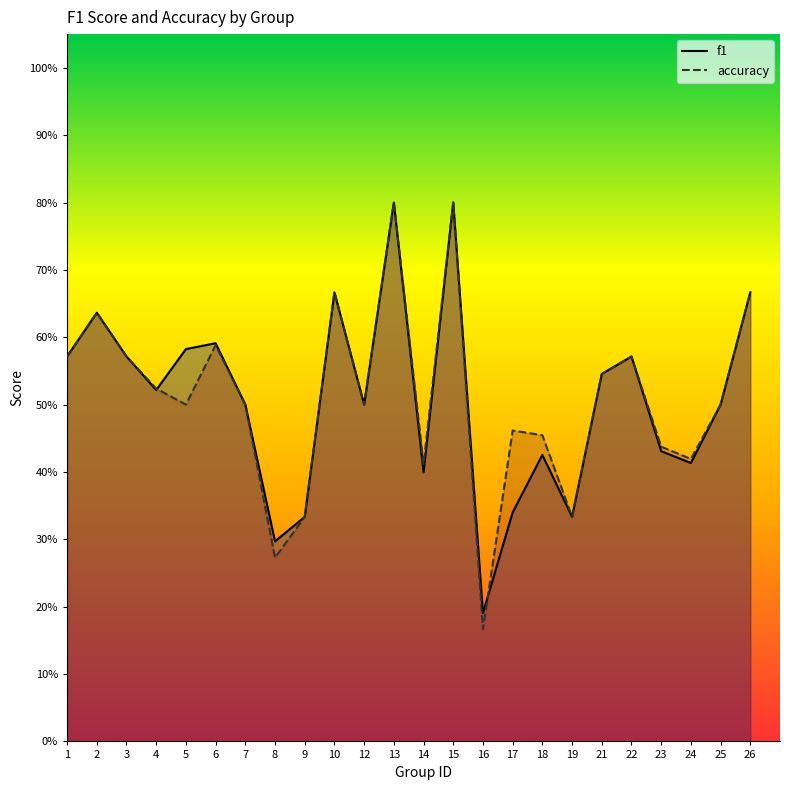

At which label is f1 closest to 0?

16